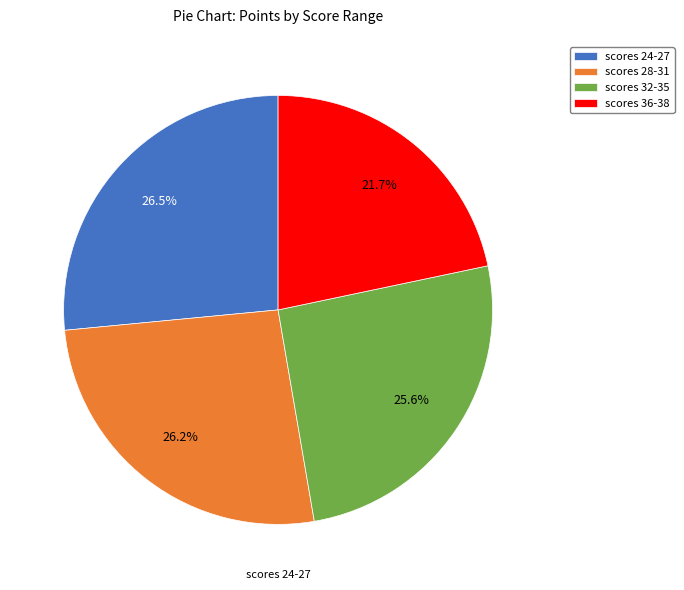

What is the ratio of the value at scores 32-35 to the value at scores 36-38?

1.2